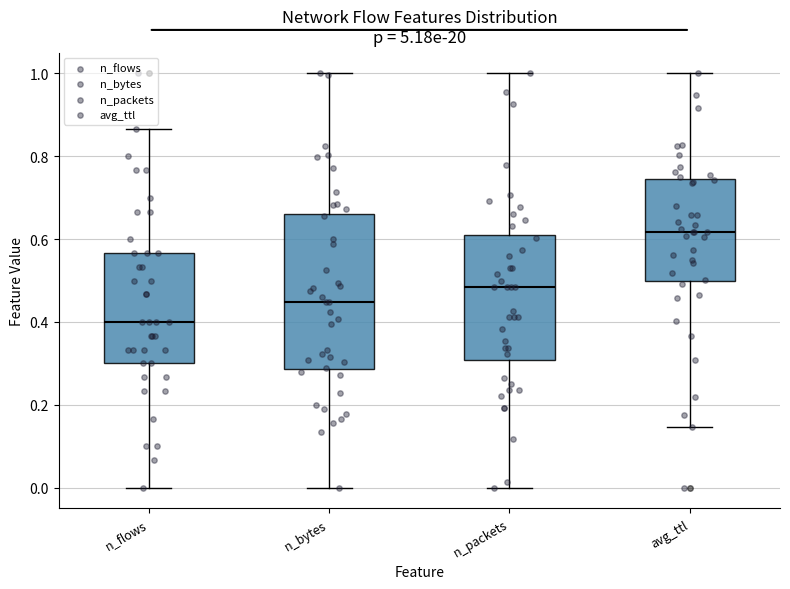

Reading left to right, transcribe this box plot: for each box, give where its median line is, the range the box spans, and where its two whiskers end, as read against the y-axis. The values are not printed on the chart, so give them approximately, as read against the axis.

n_flows: median 0.40, box 0.30 to 0.56, whiskers 0.00 to 0.86
n_bytes: median 0.44, box 0.28 to 0.66, whiskers 0.00 to 1.00
n_packets: median 0.48, box 0.30 to 0.62, whiskers 0.00 to 1.00
avg_ttl: median 0.62, box 0.50 to 0.74, whiskers 0.14 to 1.00